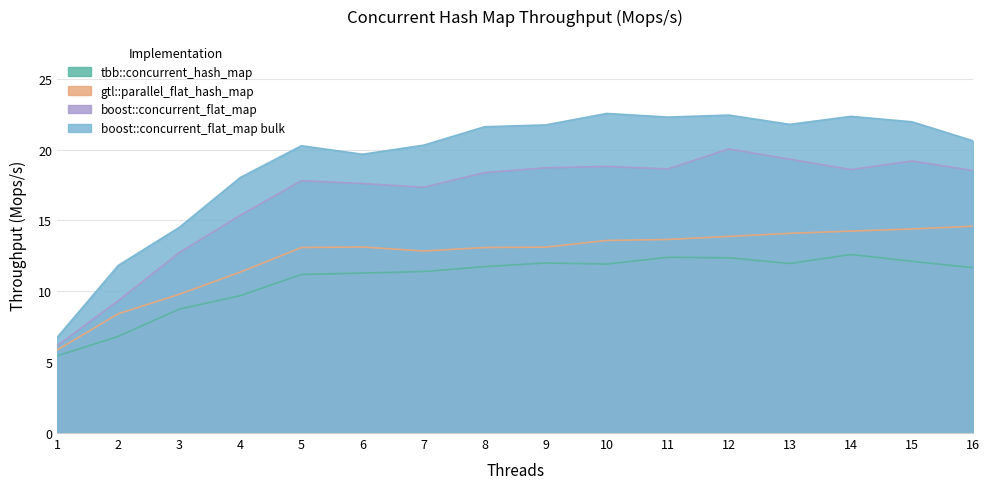

Where is tbb::concurrent_hash_map nearest to the value 9?

3